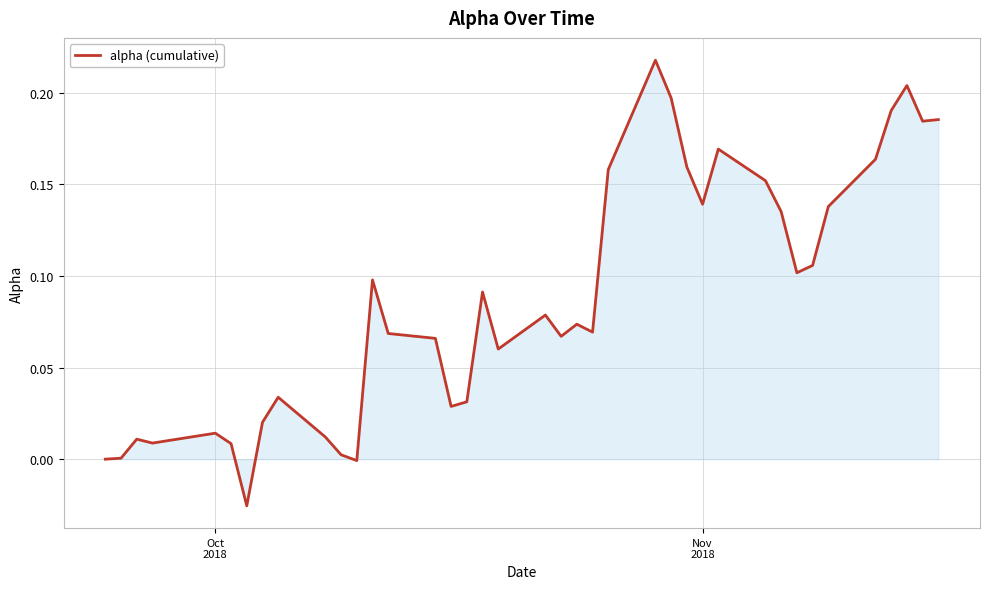

Does the chart display data point markers on the line(s)?

No